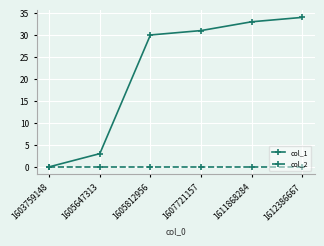

Count the number of data series in this chart.

2